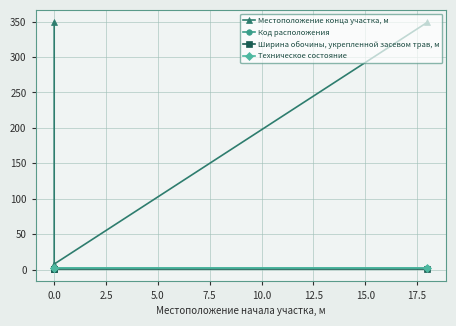

How many Местоположение конца участка, м values are between 8 and 349?

3